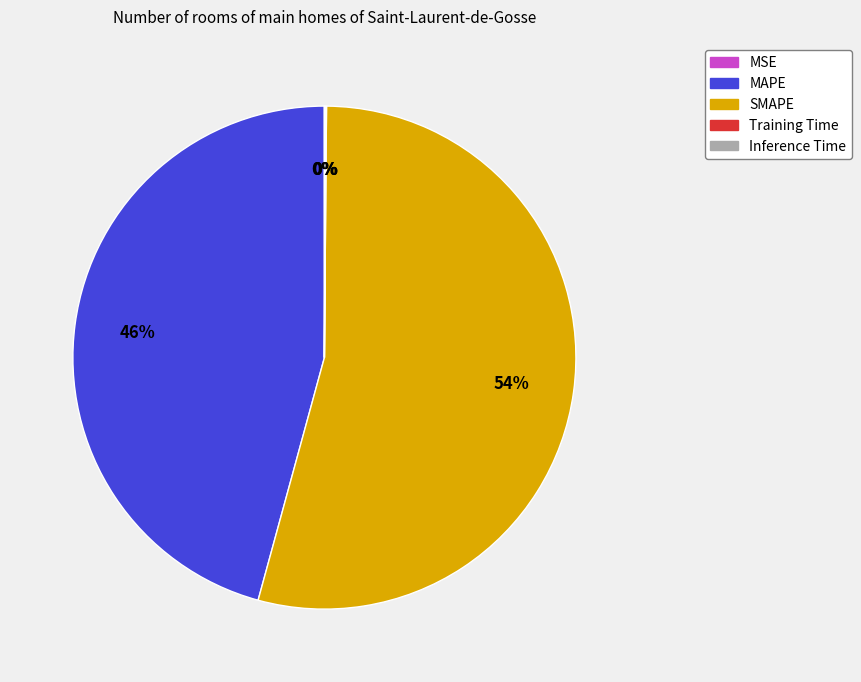

Which category has the biggest portion of the pie?

SMAPE